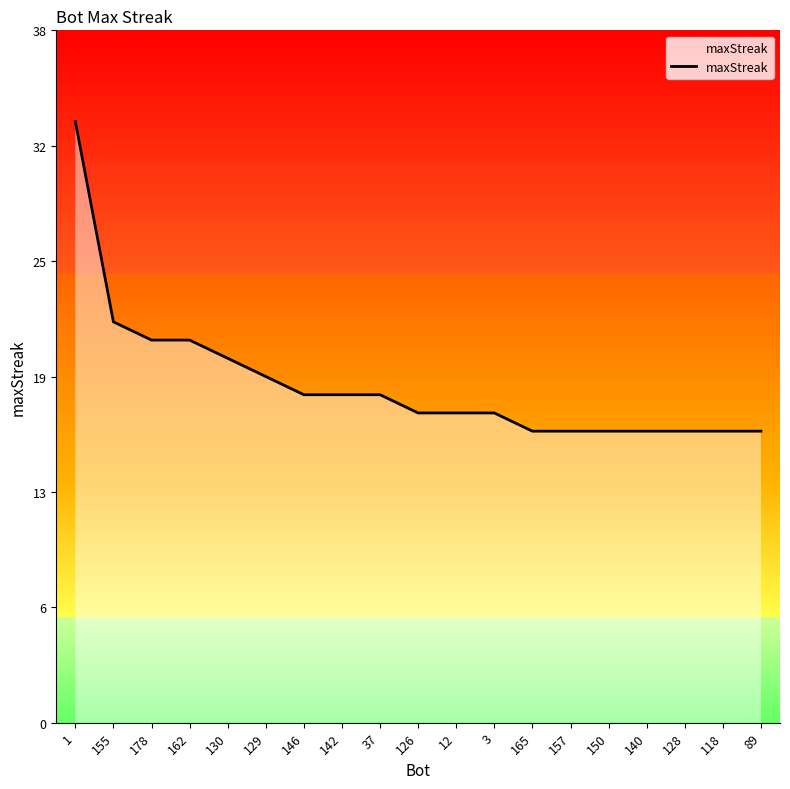

Reading right to left, transcribe all the data shown in this chart.

89=16	118=16	128=16	140=16	150=16	157=16	165=16	3=17	12=17	126=17	37=18	142=18	146=18	129=19	130=20	162=21	178=21	155=22	1=33